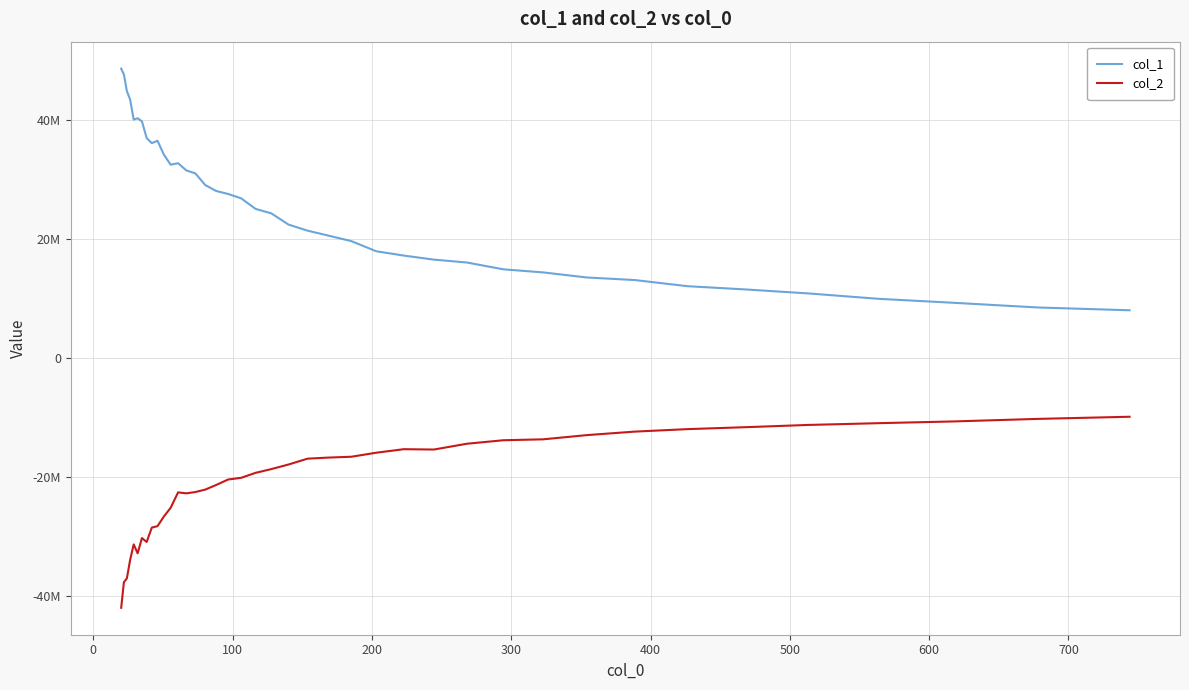

Is this an area chart (filled region under the line)?

No